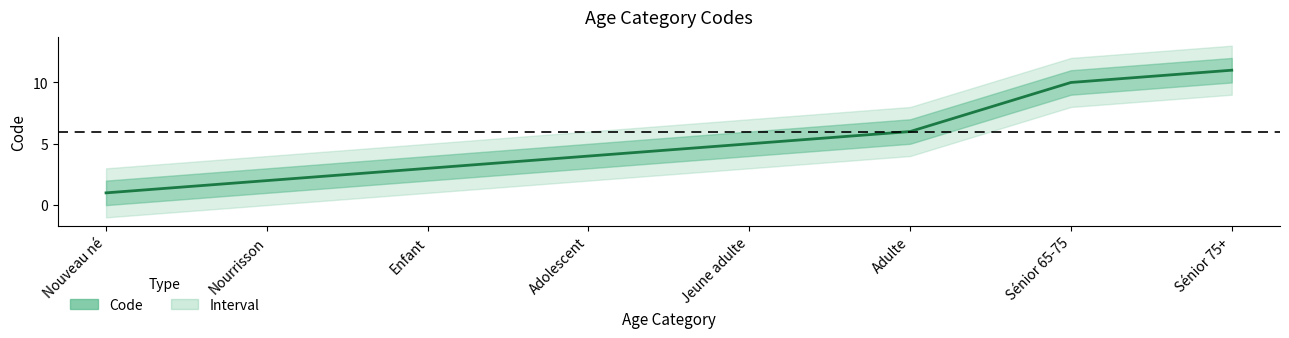

True or false: the data shows 1 at Adolescent.

False